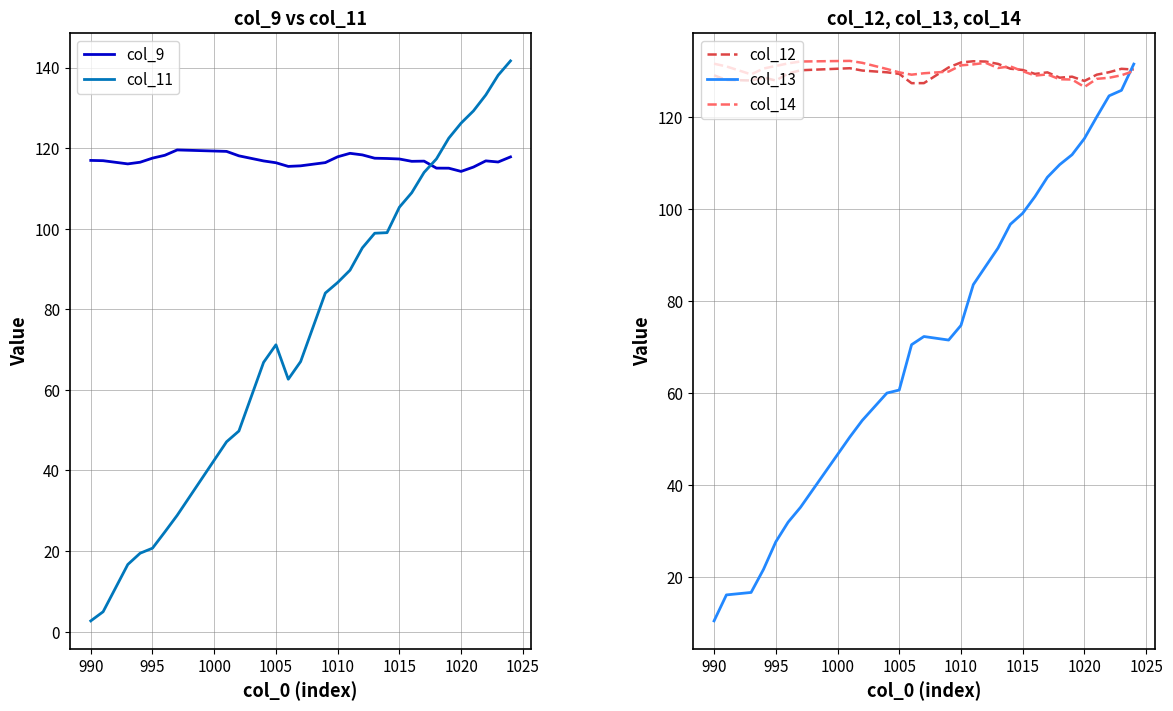

Count the number of data series in this chart.

5